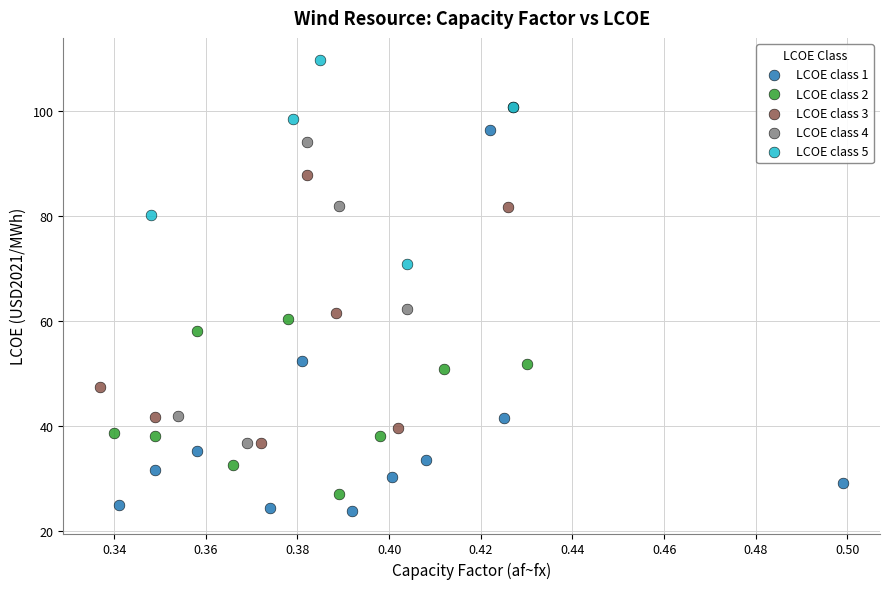

Which series has the largest Y range (max minus min)?

LCOE class 1